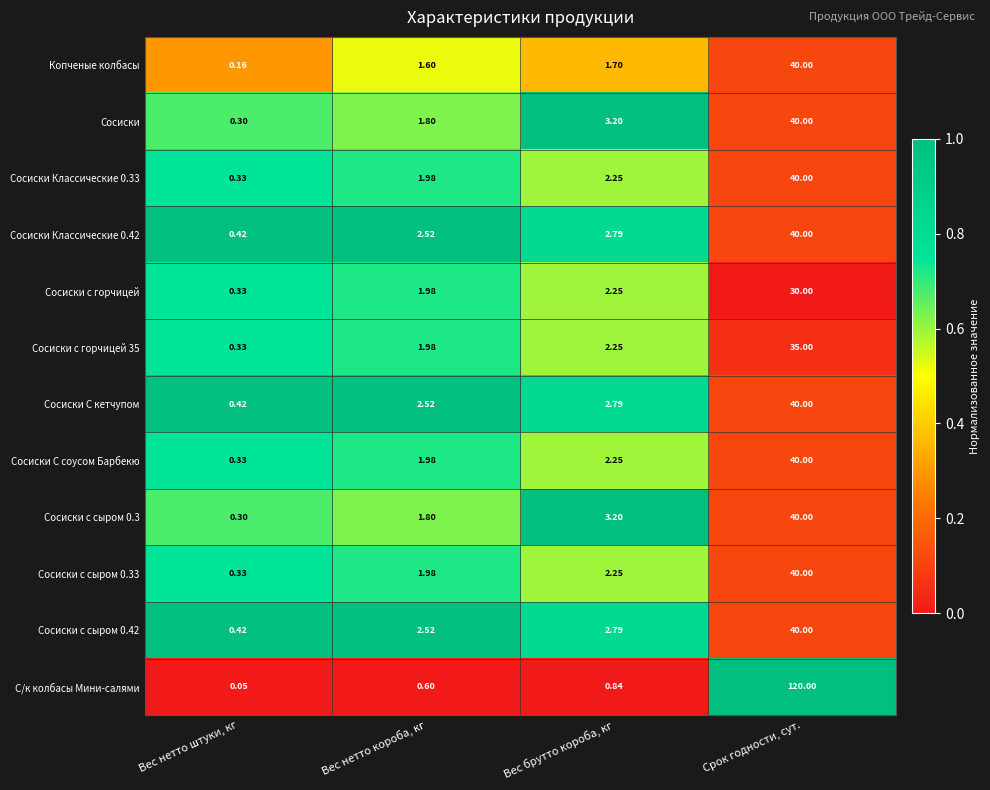

Which category has the highest value in the Сосиски с сыром 0.42 series?

Срок годности, сут.